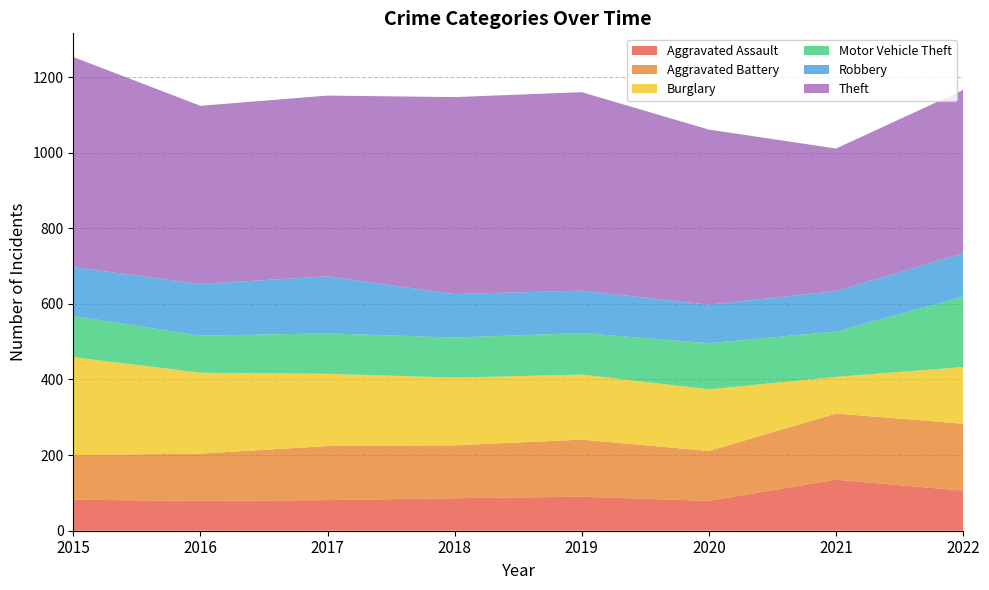

Reading right to left, transcribe all the data shown in this chart.

Aggravated Assault: 106	135	79	90	86	81	79	82
Aggravated Battery: 177	175	132	151	140	143	125	118
Burglary: 150	97	163	172	179	191	214	259
Motor Vehicle Theft: 186	120	122	110	106	107	98	109
Robbery: 115	107	102	112	115	151	137	129
Theft: 432	377	463	525	521	478	471	556